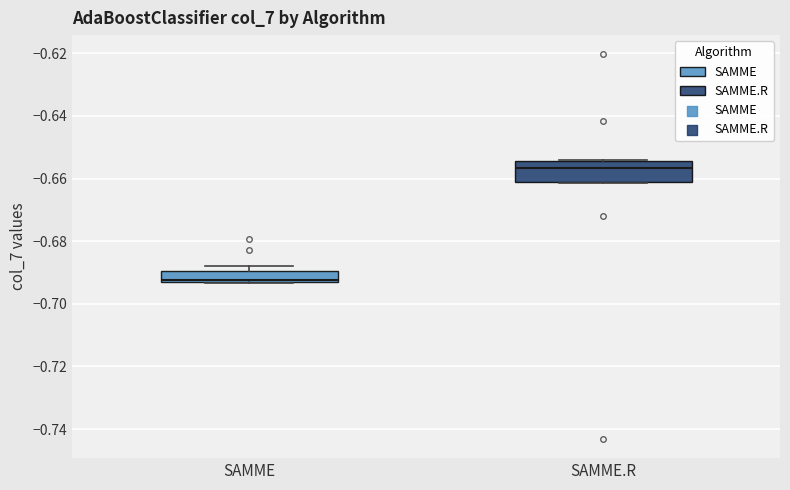

Reading left to right, transcribe this box plot: for each box, give where its median line is, the range the box spans, and where its two whiskers end, as read against the y-axis. The values are not printed on the chart, so give them approximately, as read against the axis.

SAMME: median -0.692 (just above the box's lower edge), box -0.692 to -0.690, whiskers -0.694 to -0.688
SAMME.R: median -0.656, box -0.662 to -0.654, whiskers -0.662 to -0.654